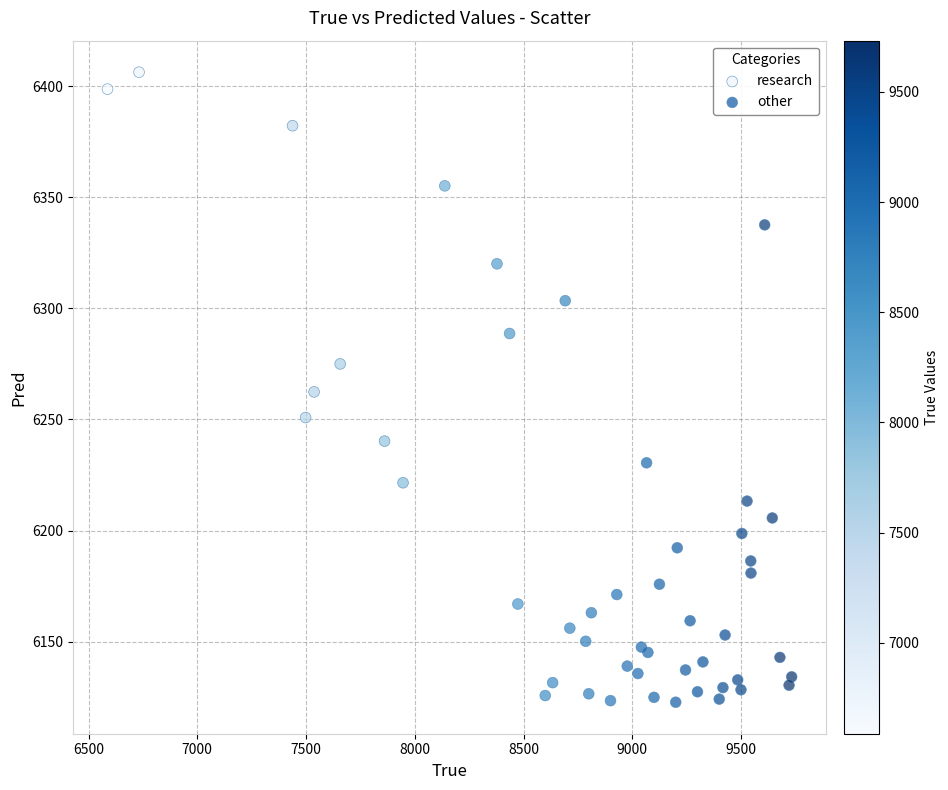

Which series has the widest spread of Y values?

research